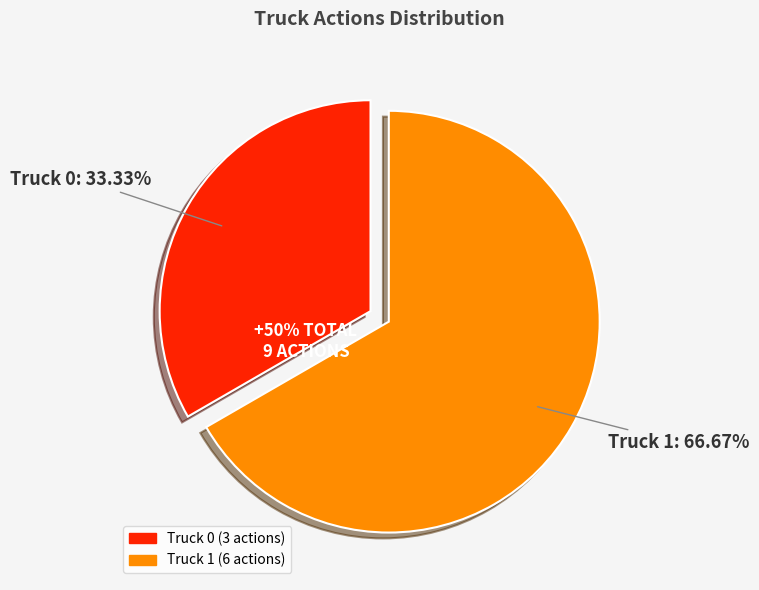

What is the majority slice?

Truck 1